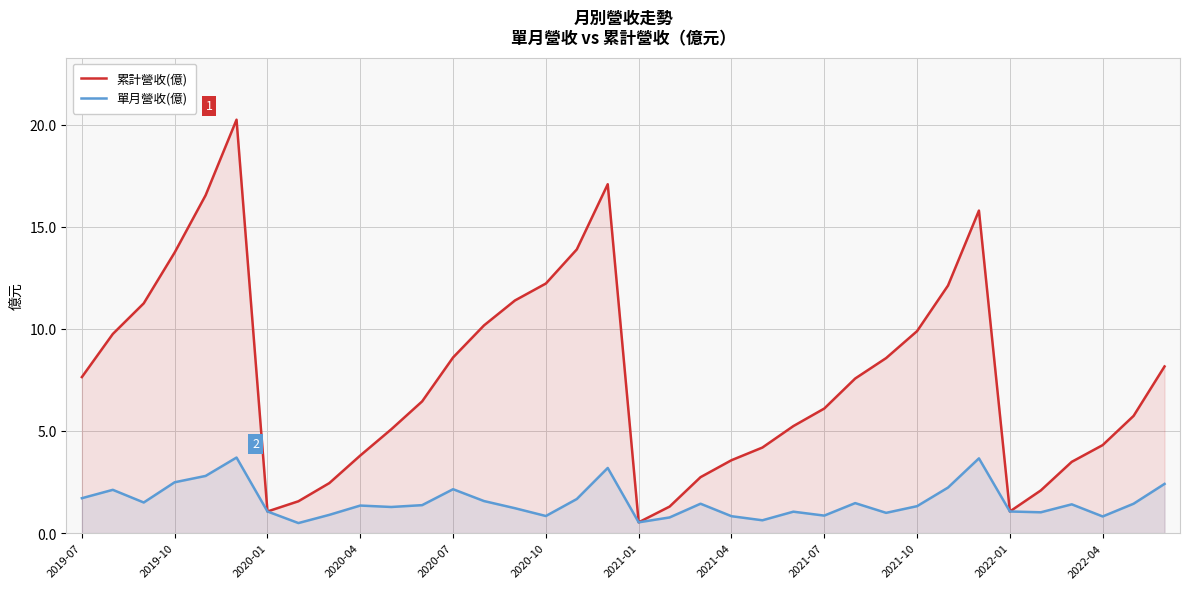

True or false: 單月營收(億) and 累計營收(億) intersect in this chart.

False